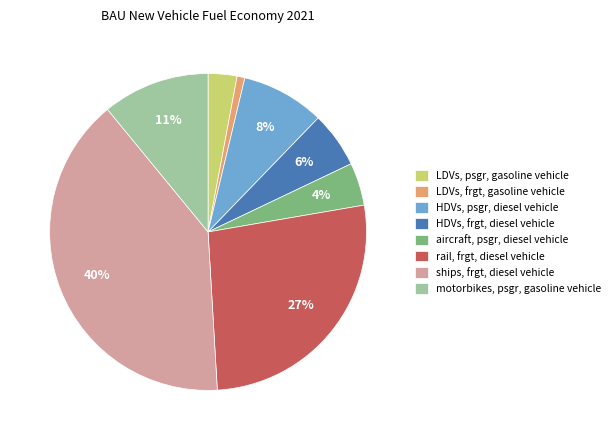

Is the sum of LDVs, psgr, gasoline vehicle and motorbikes, psgr, gasoline vehicle greater than half?

No